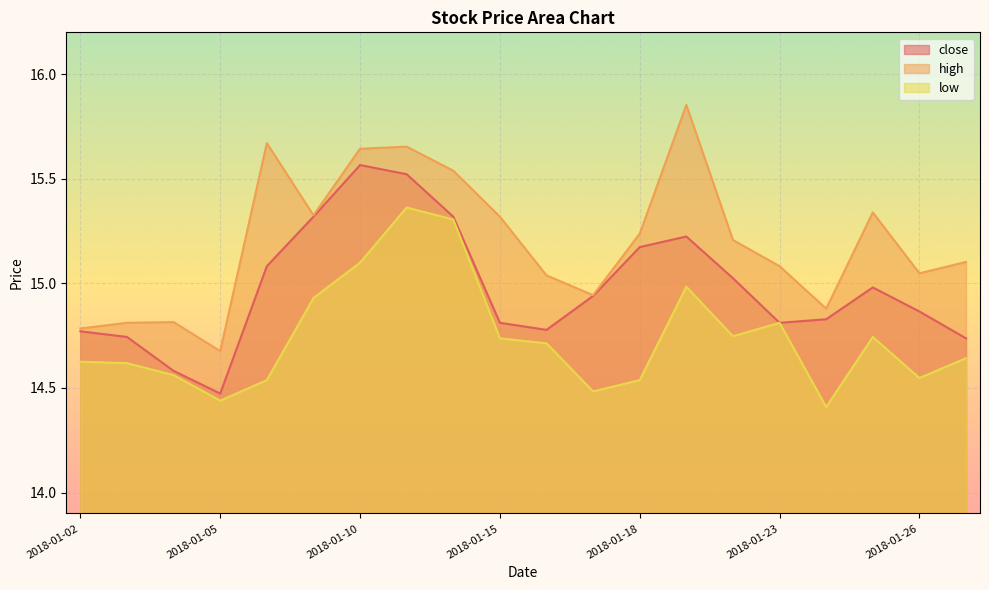

What value does the high series have at 2018-01-25?

15.3